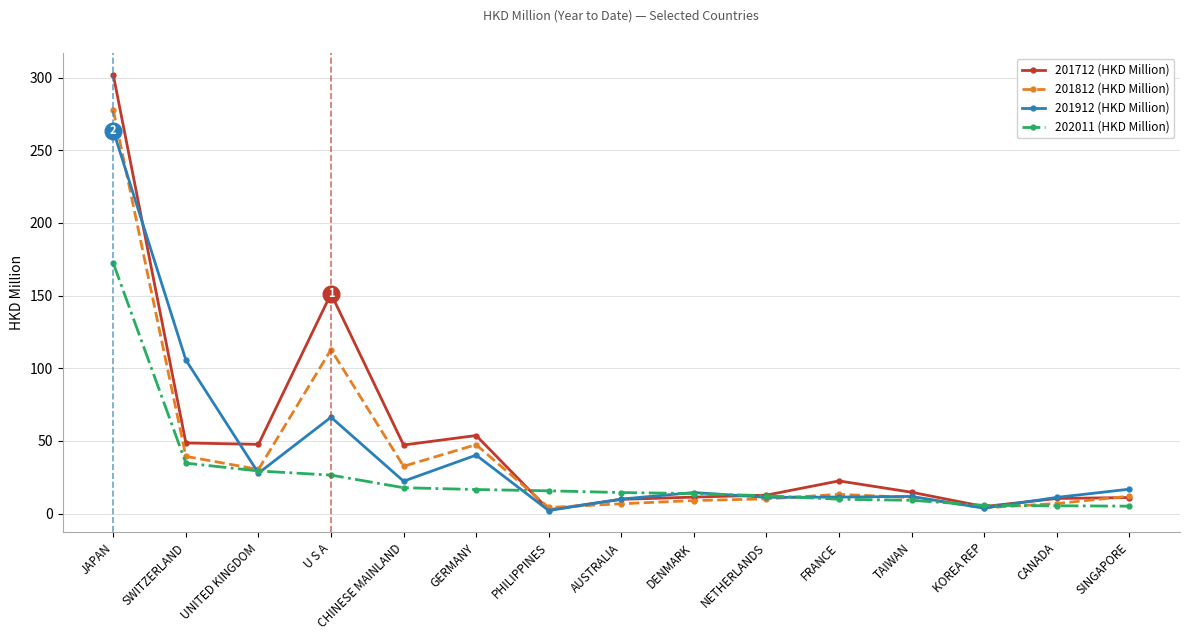

What is the maximum value shown in the chart?

301.7